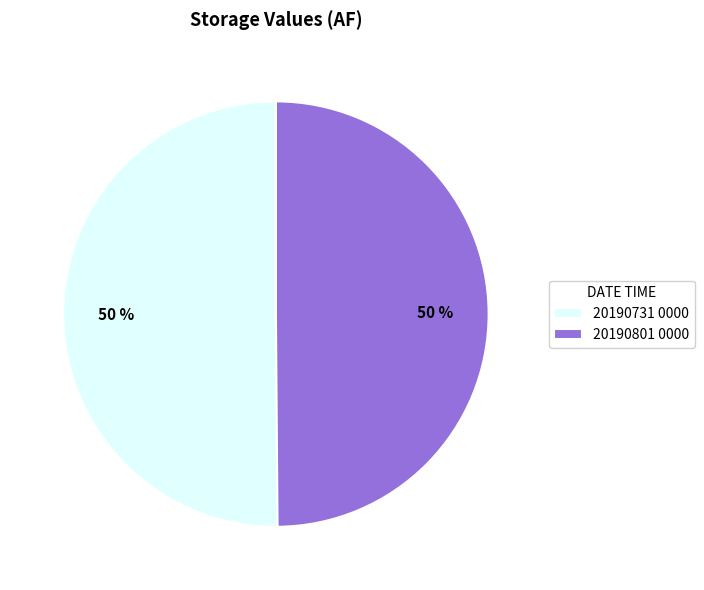

How many slices are in this pie chart?

2